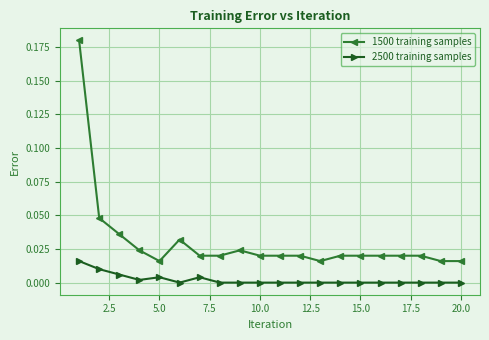

Rank the series by their average value, from lowest to highest.

2500 training samples, 1500 training samples